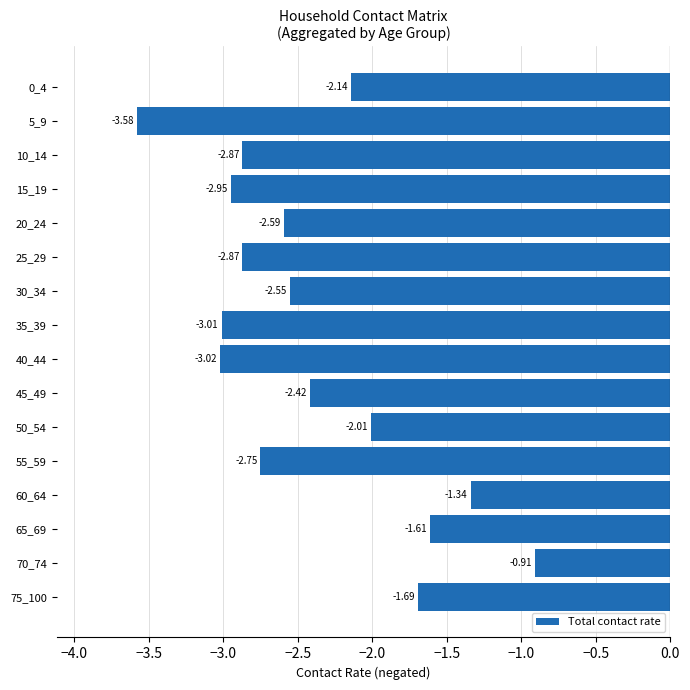

What is the difference between the values at 30_34 and 25_29?

0.3